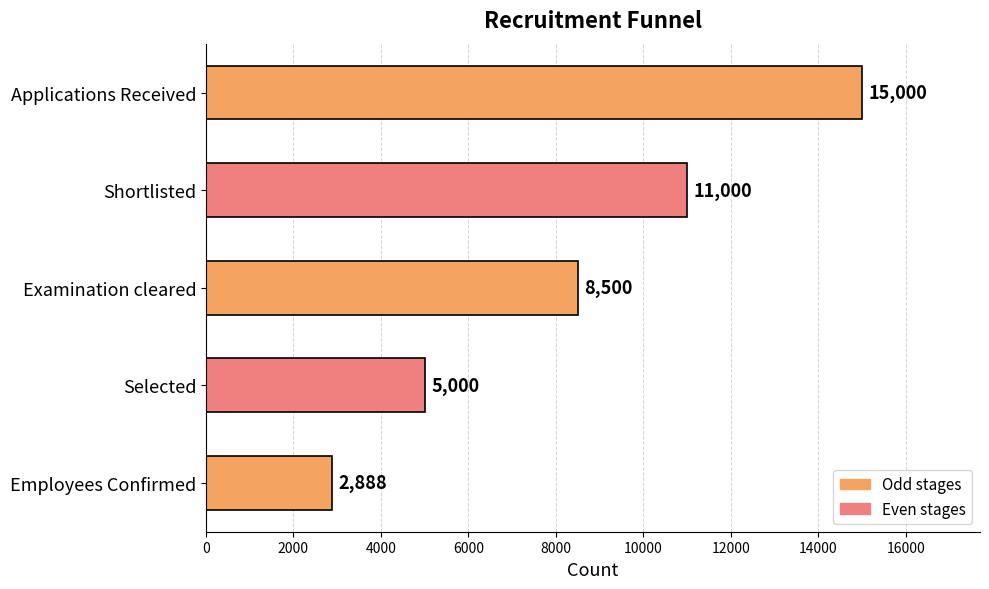

How many values are between 5000 and 11000?

3